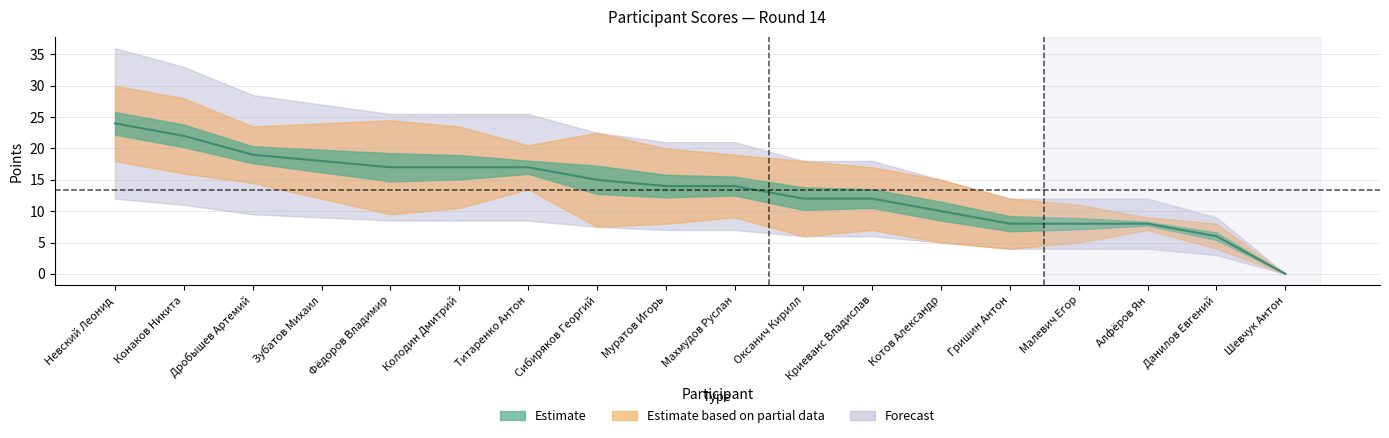

True or false: Б has more than 0 points higher than both neighbors.

True